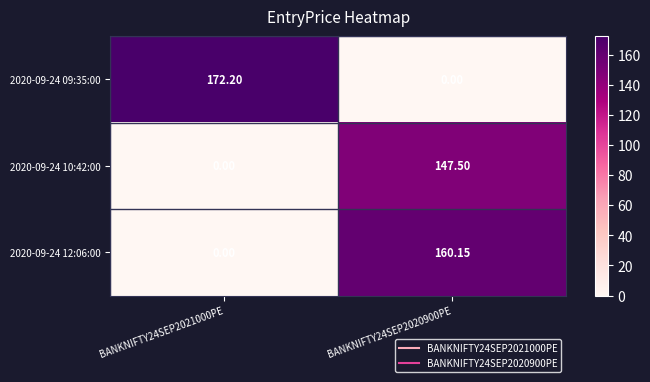

Which series has the largest range (max minus min)?

2020-09-24 09:35:00